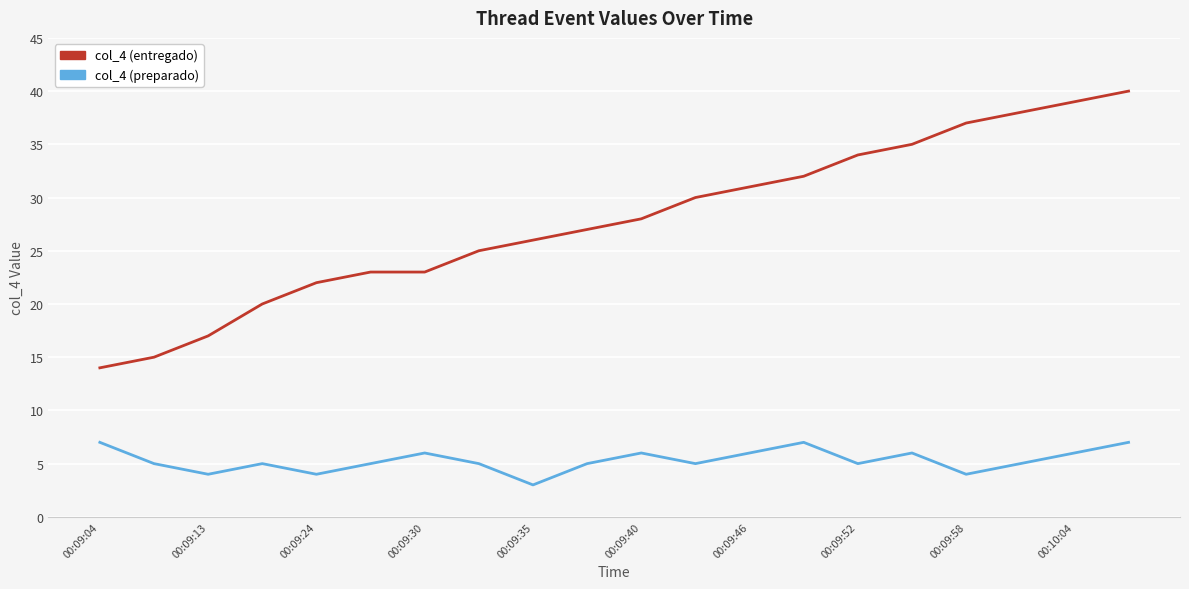

Which series has the largest range (max minus min)?

col_4 (entregado)